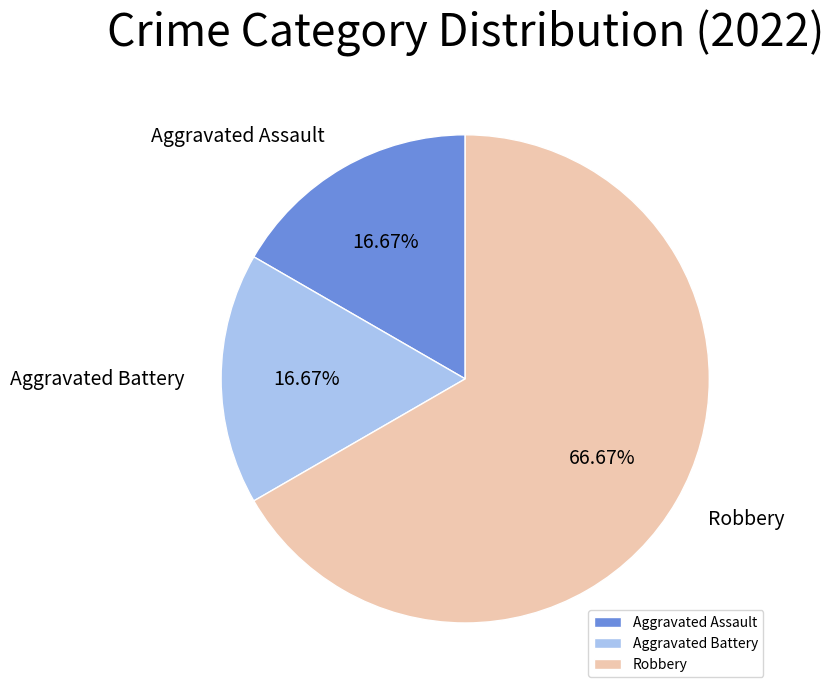

To the nearest percent, what is the difference between the largest and smallest slice percentages?

50%